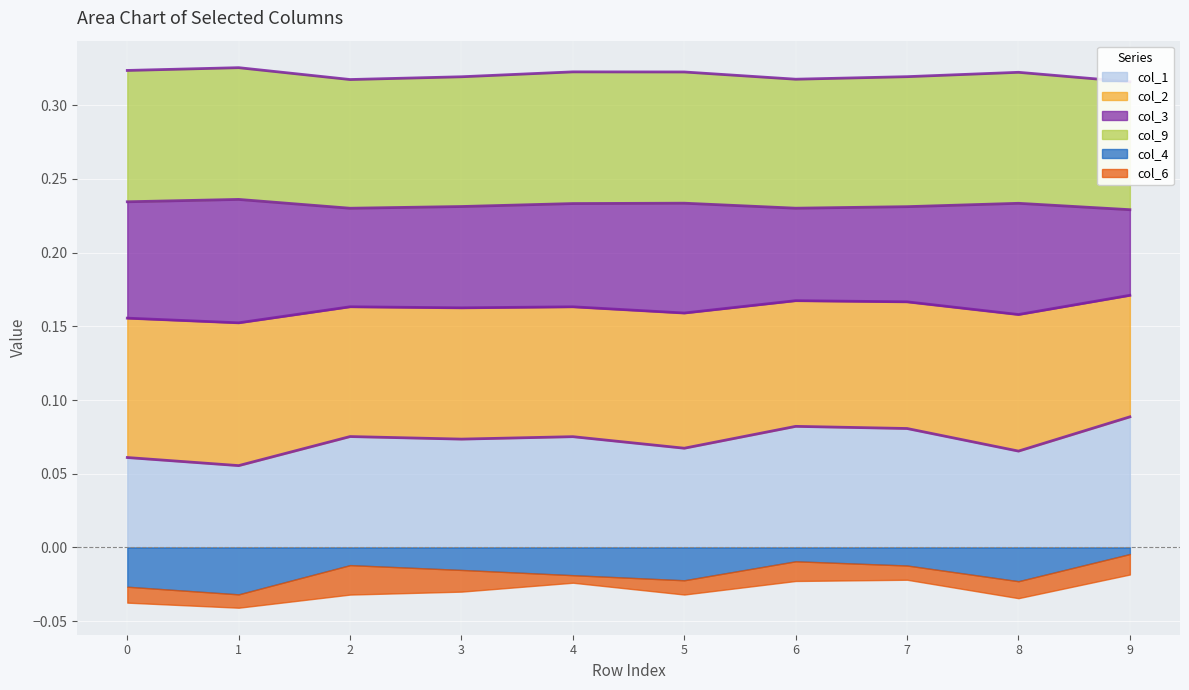

The value of col_1 at 1 is 0.0. True or false?

False